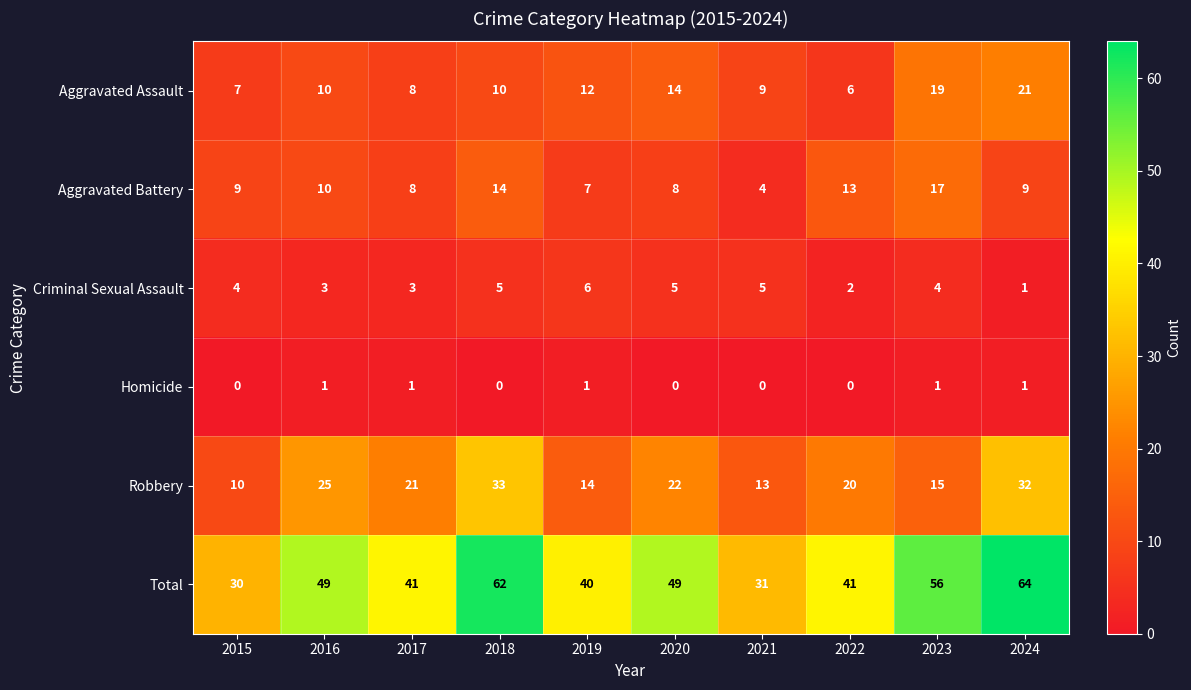

Which series has the widest spread of values?

Total